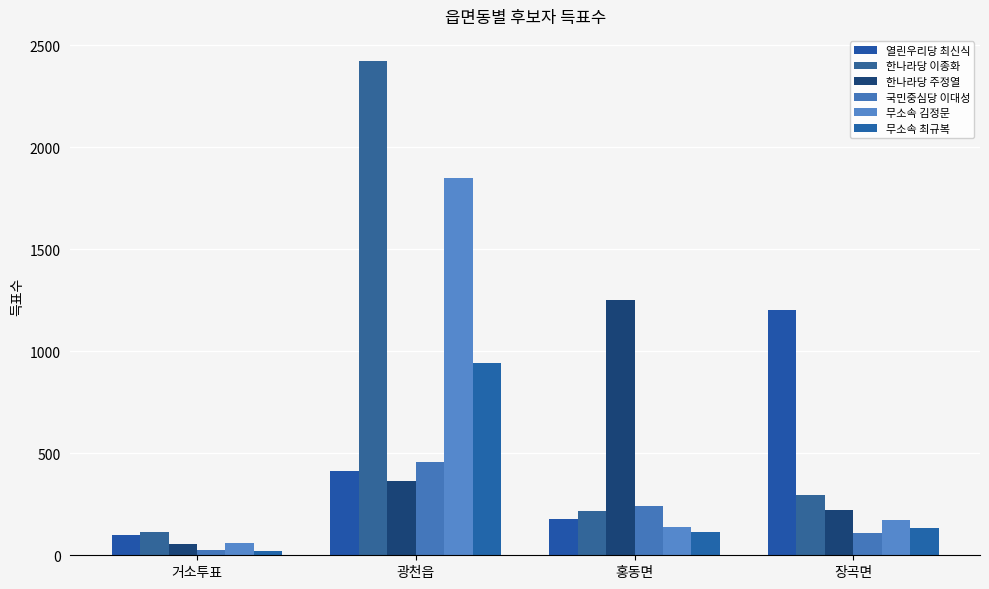

Are the bars grouped side by side (vs. stacked)?

Yes